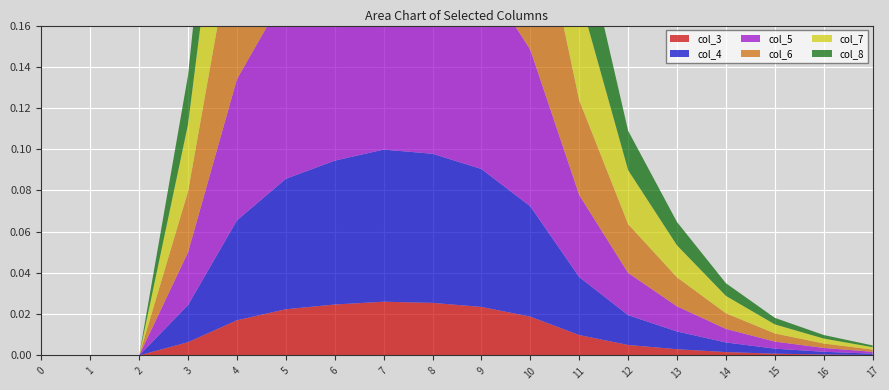

Reading right to left, extract all data points from this chart.

col_3: 0.0	0.0	0.0	0.0	0.0	0.0	0.0	0.0	0.0	0.0	0.0	0.0	0.0	0.0	0.0	0.0	0.0	0.0
col_4: 0.0	0.0	0.0	0.0	0.0	0.0	0.0	0.1	0.1	0.1	0.1	0.1	0.1	0.0	0.0	0.0	0.0	0.0
col_5: 0.0	0.0	0.0	0.0	0.0	0.0	0.0	0.1	0.1	0.1	0.1	0.1	0.1	0.1	0.0	0.0	0.0	0.0
col_6: 0.0	0.0	0.0	0.0	0.0	0.0	0.0	0.1	0.1	0.1	0.1	0.1	0.1	0.1	0.0	0.0	0.0	0.0
col_7: 0.0	0.0	0.0	0.0	0.0	0.0	0.1	0.1	0.1	0.1	0.1	0.1	0.1	0.1	0.0	0.0	0.0	0.0
col_8: 0.0	0.0	0.0	0.0	0.0	0.0	0.0	0.1	0.1	0.1	0.1	0.1	0.1	0.1	0.0	0.0	0.0	0.0